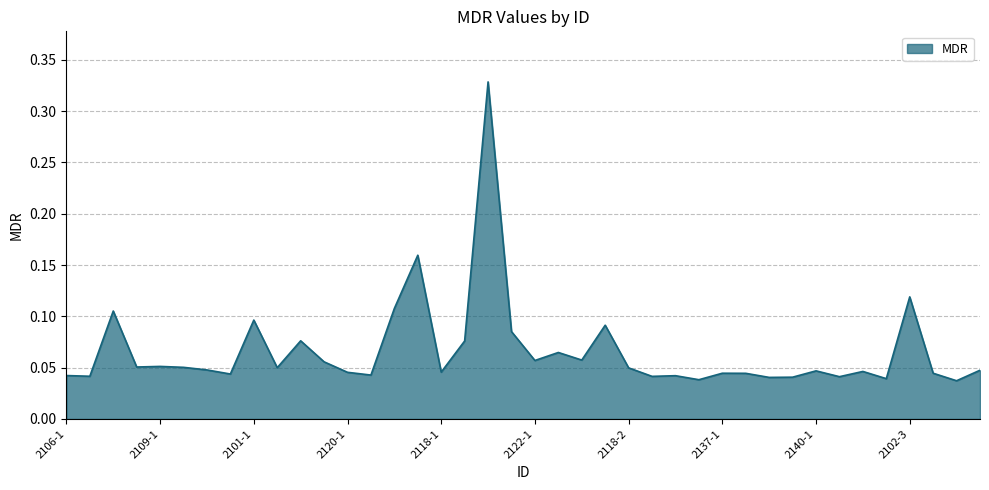

What is the greatest value displayed?

0.3